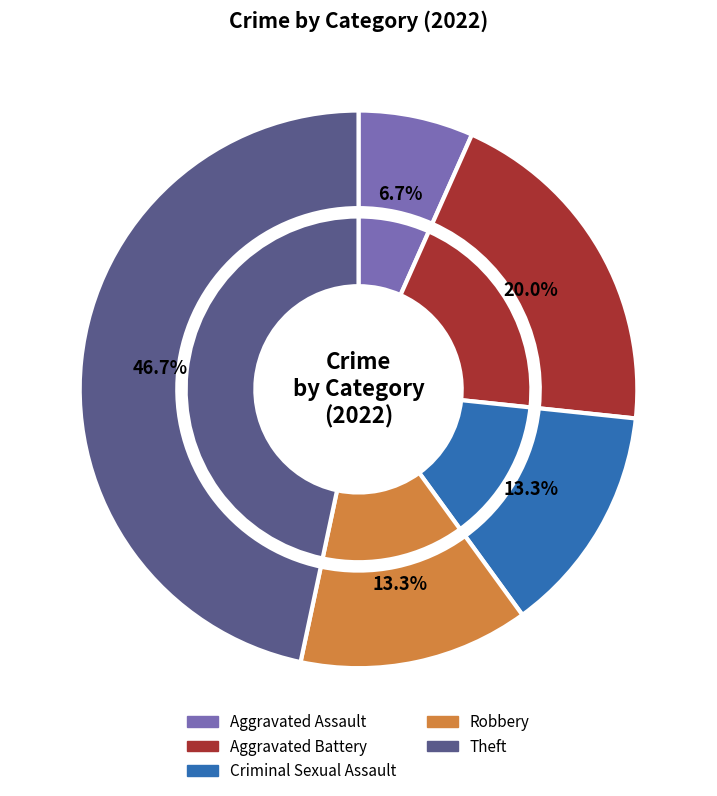

Rank the categories by value from highest to lowest.

Theft, Aggravated Battery, Criminal Sexual Assault, Robbery, Aggravated Assault